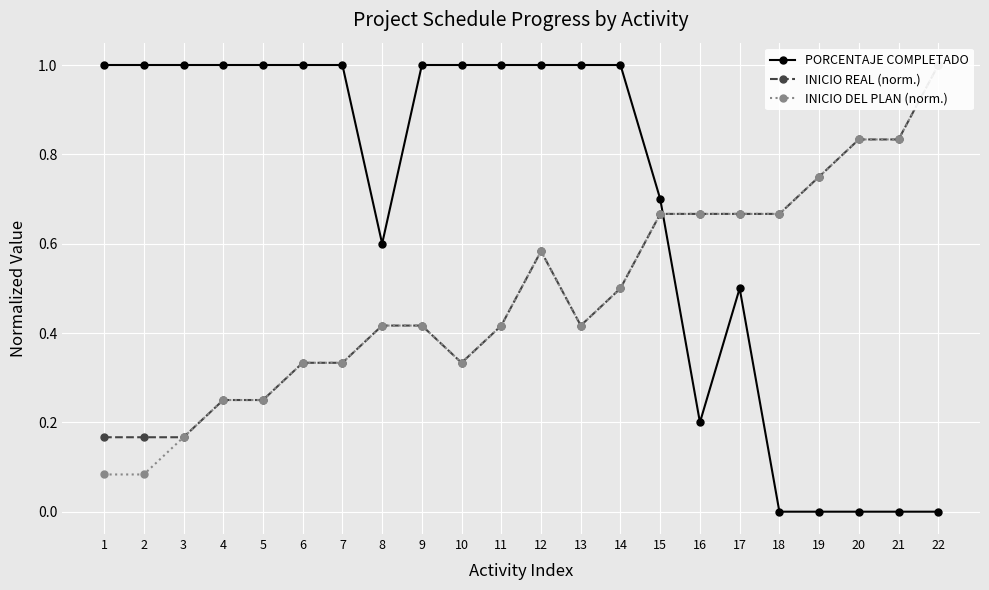

What is the value of the PORCENTAJE COMPLETADO point at the 15th from the left?

0.7